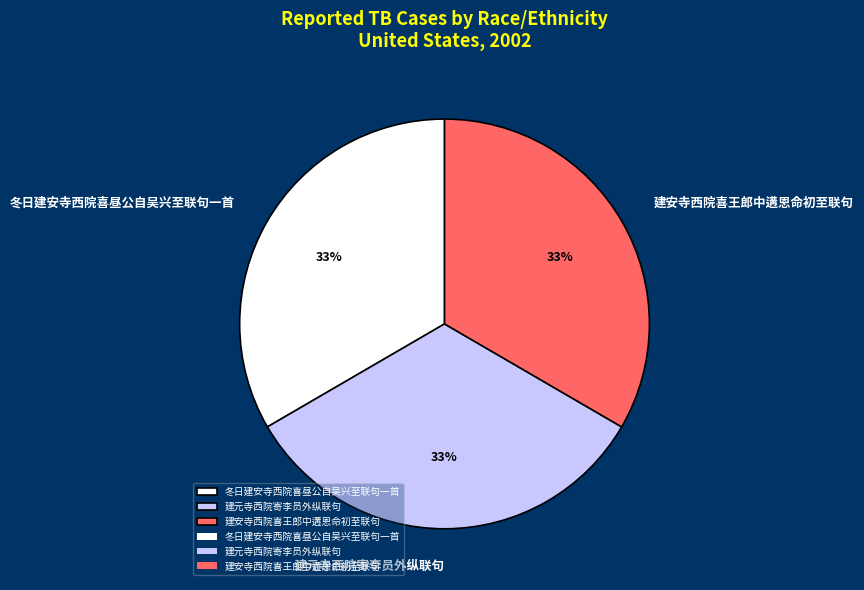

How many segments does this pie chart have?

3